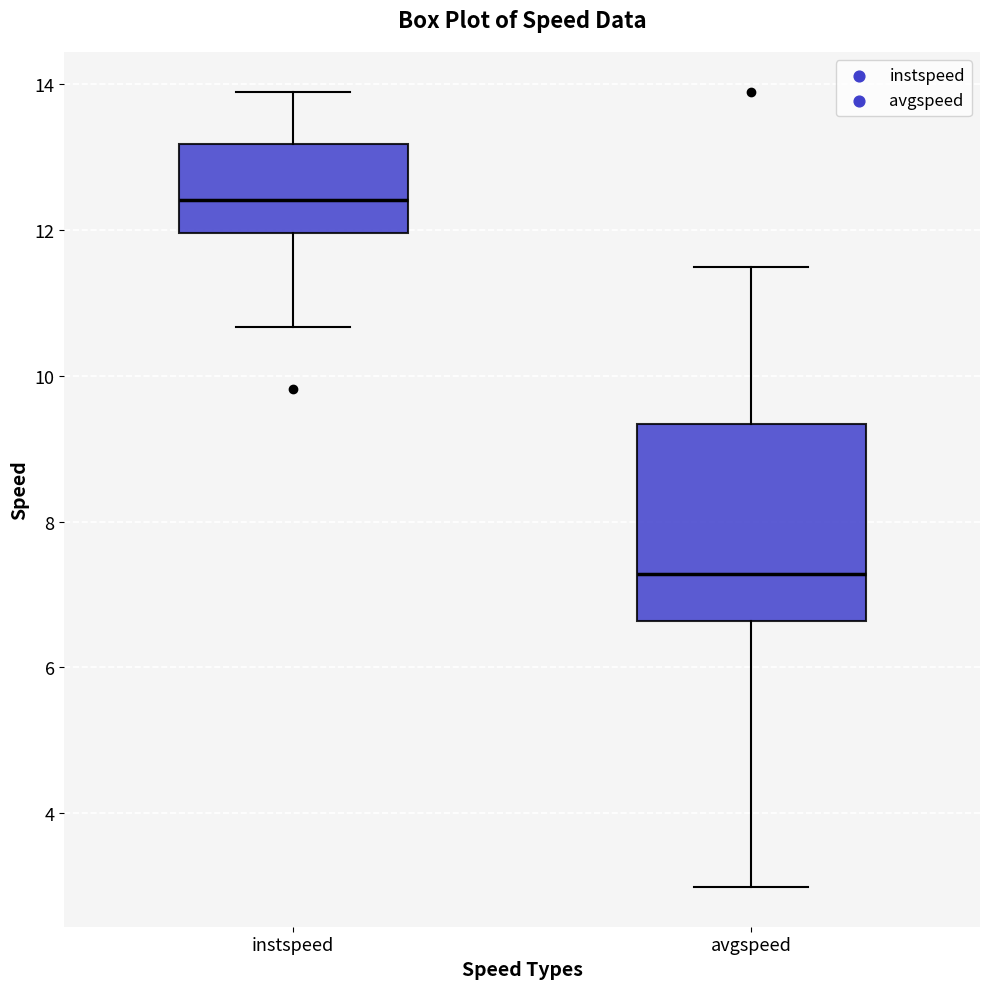

Which box has the lowest median line?

avgspeed